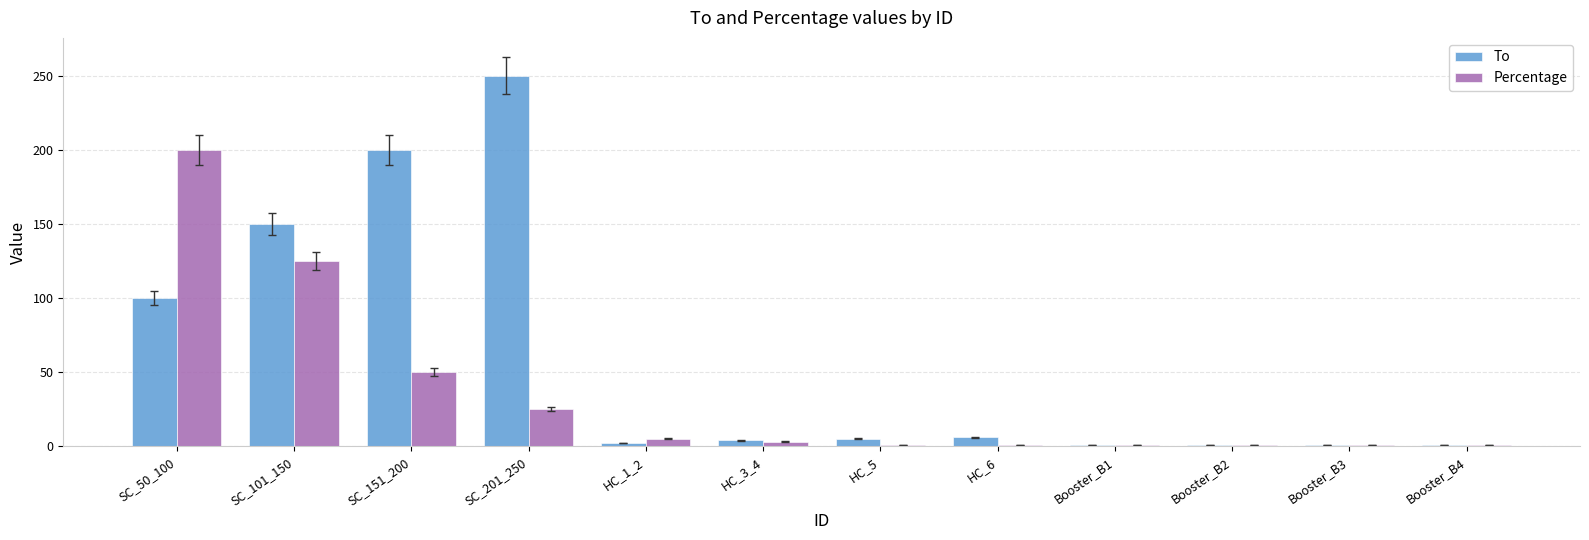

Is it true that Percentage equals 25.0 at SC_201_250?

True